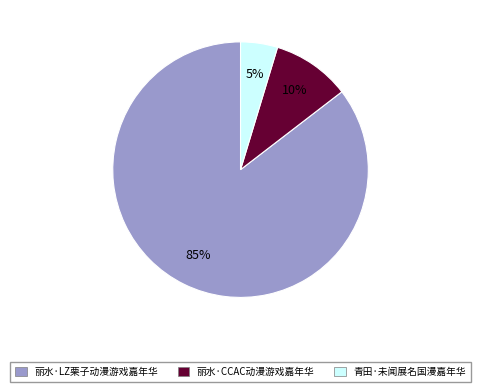

Is the sum of 丽水·CCAC动漫游戏嘉年华 and 丽水·LZ栗子动漫游戏嘉年华 greater than half?

Yes